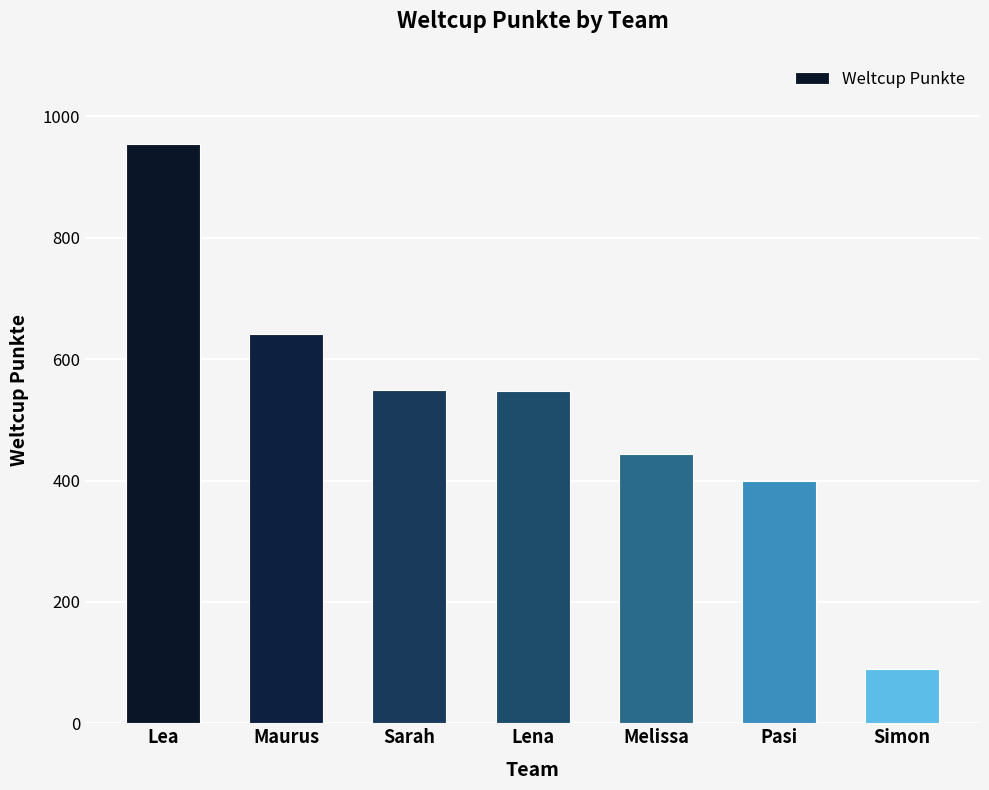

Where is the data nearest to the value 522?

Lena